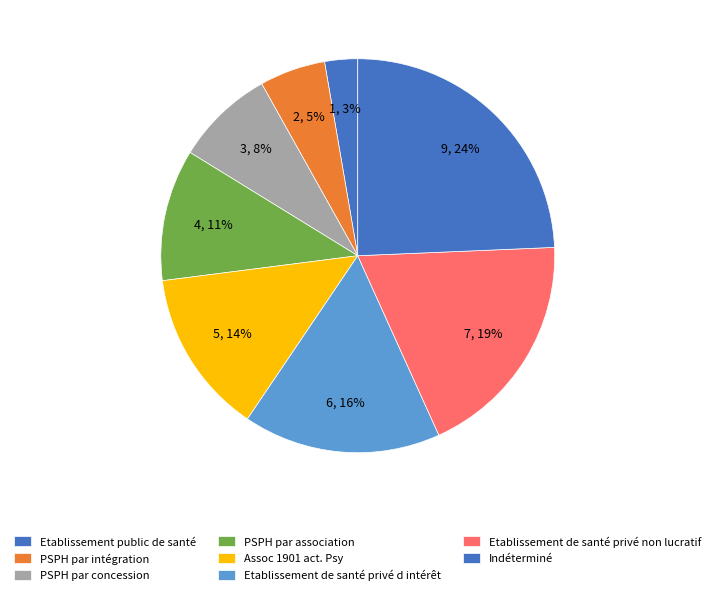

How many slices are in this pie chart?

8